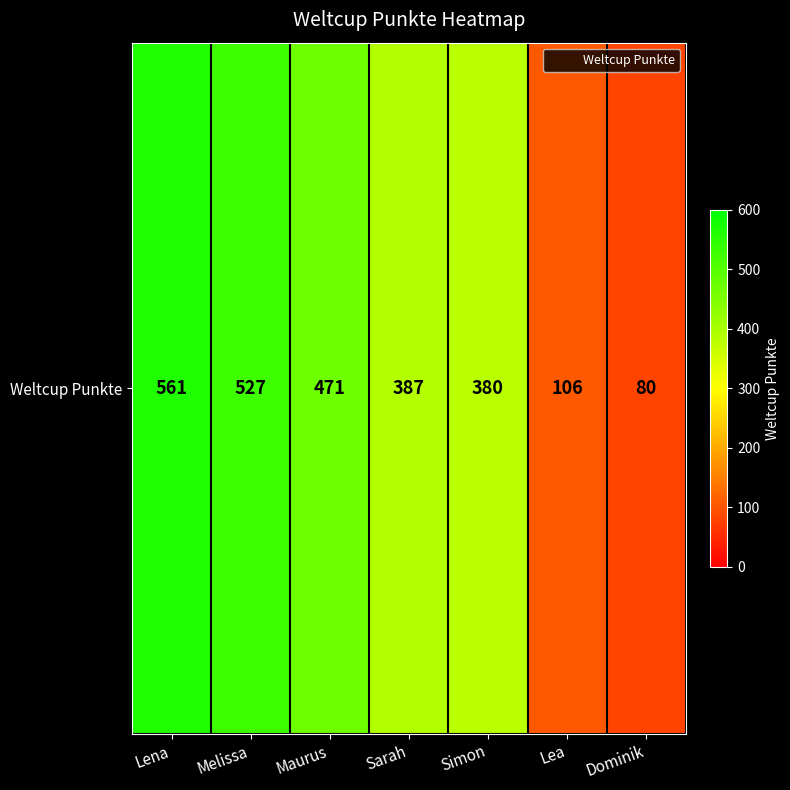

Approximately how many times larger is the value at Lena compared to Sarah?

1.4